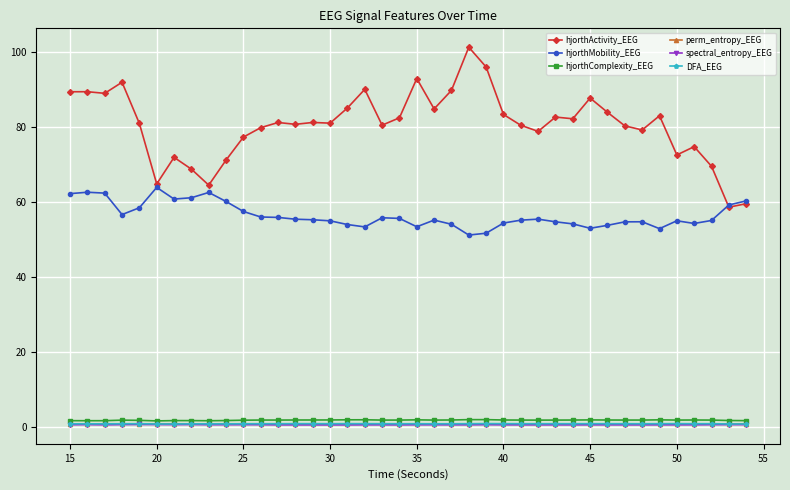

Which series has the widest spread of values?

hjorthActivity_EEG